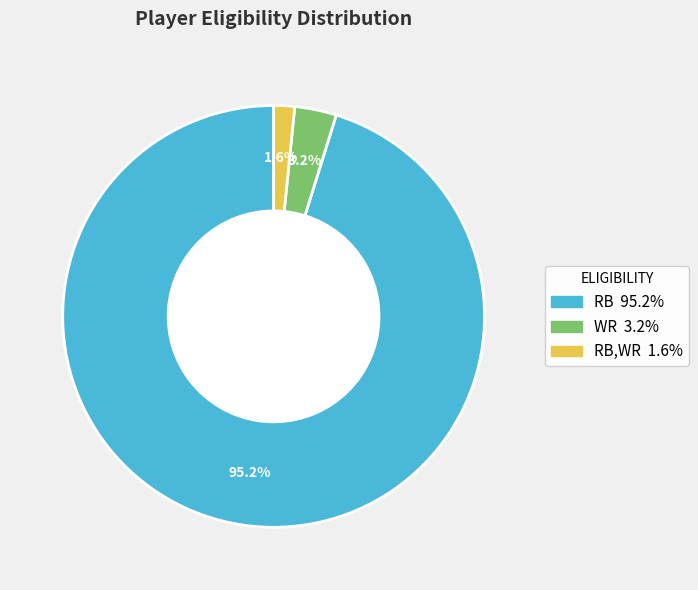

Is there a majority slice in this chart?

Yes